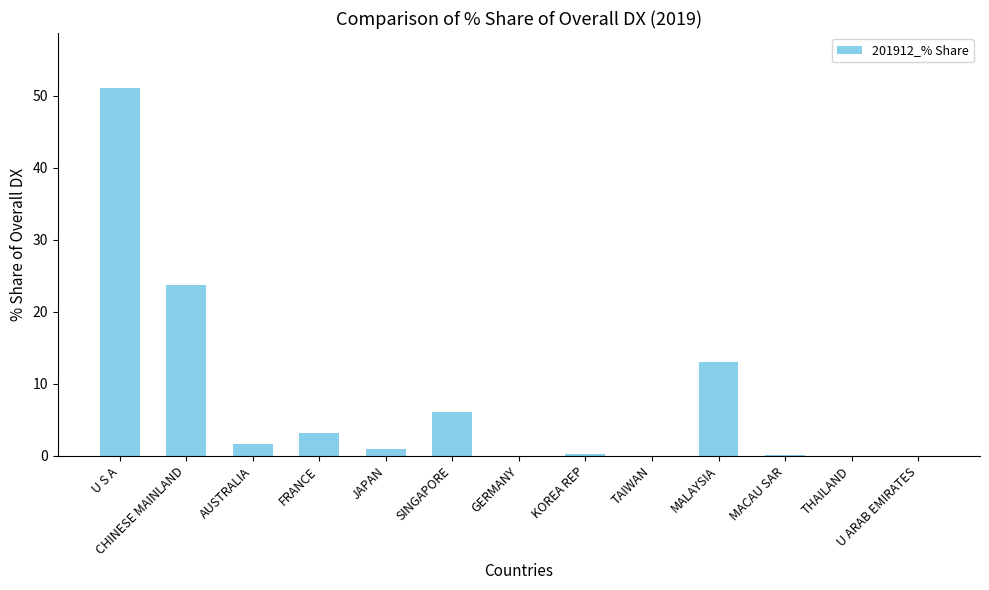

What is the change in value from FRANCE to TAIWAN?

-3.2